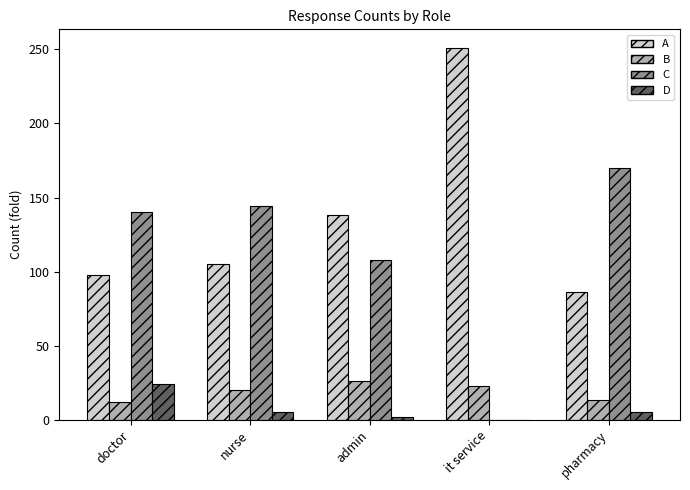

Where is A nearest to the value 168?

admin